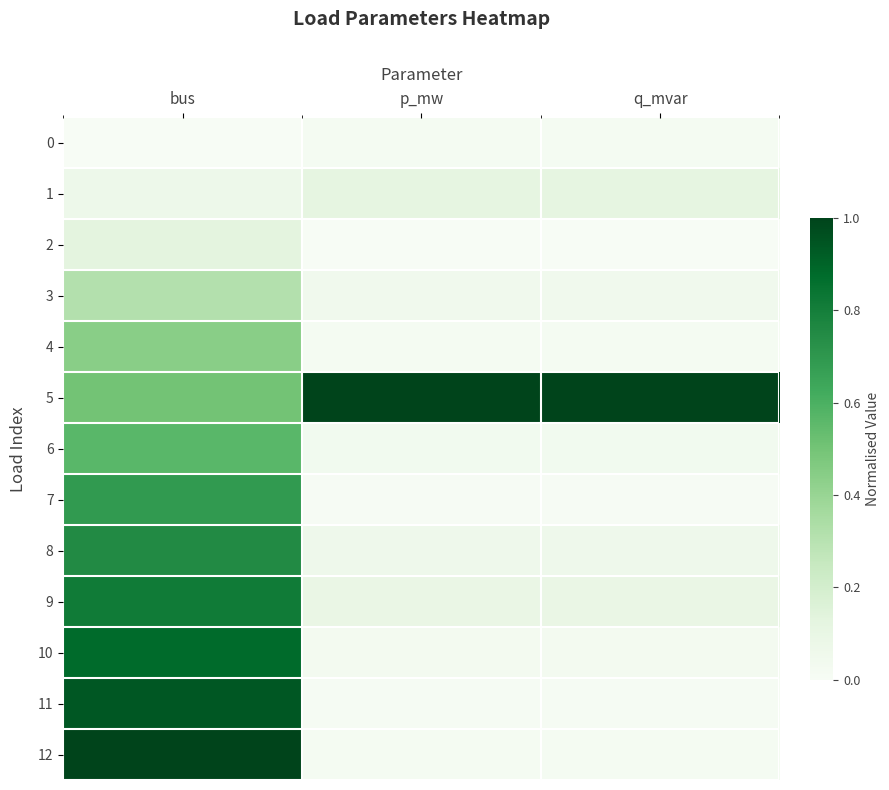

Reading left to right, transcribe all the data shown in this chart.

0: bus=0.0	p_mw=0.0	q_mvar=0.0
1: bus=0.1	p_mw=0.1	q_mvar=0.1
2: bus=0.1	p_mw=0.0	q_mvar=0.0
3: bus=0.3	p_mw=0.1	q_mvar=0.1
4: bus=0.4	p_mw=0.0	q_mvar=0.0
5: bus=0.5	p_mw=1.0	q_mvar=1.0
6: bus=0.6	p_mw=0.0	q_mvar=0.0
7: bus=0.7	p_mw=0.0	q_mvar=0.0
8: bus=0.8	p_mw=0.1	q_mvar=0.1
9: bus=0.8	p_mw=0.1	q_mvar=0.1
10: bus=0.9	p_mw=0.0	q_mvar=0.0
11: bus=0.9	p_mw=0.0	q_mvar=0.0
12: bus=1.0	p_mw=0.0	q_mvar=0.0